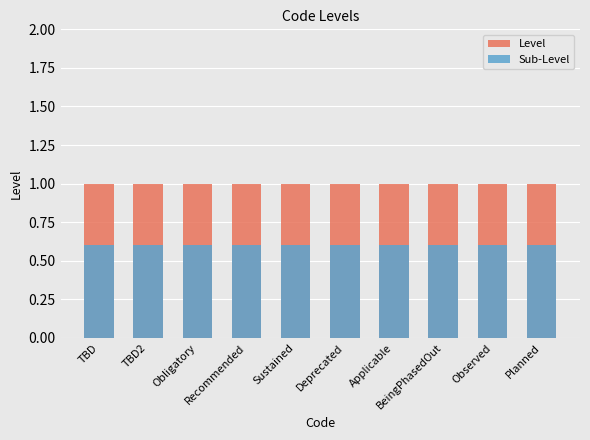

Which series changed the most between TBD and Recommended?

Level